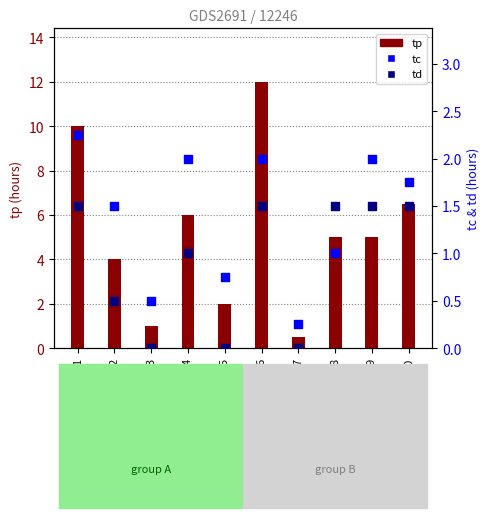

Which series has the widest spread of Y values?

tp